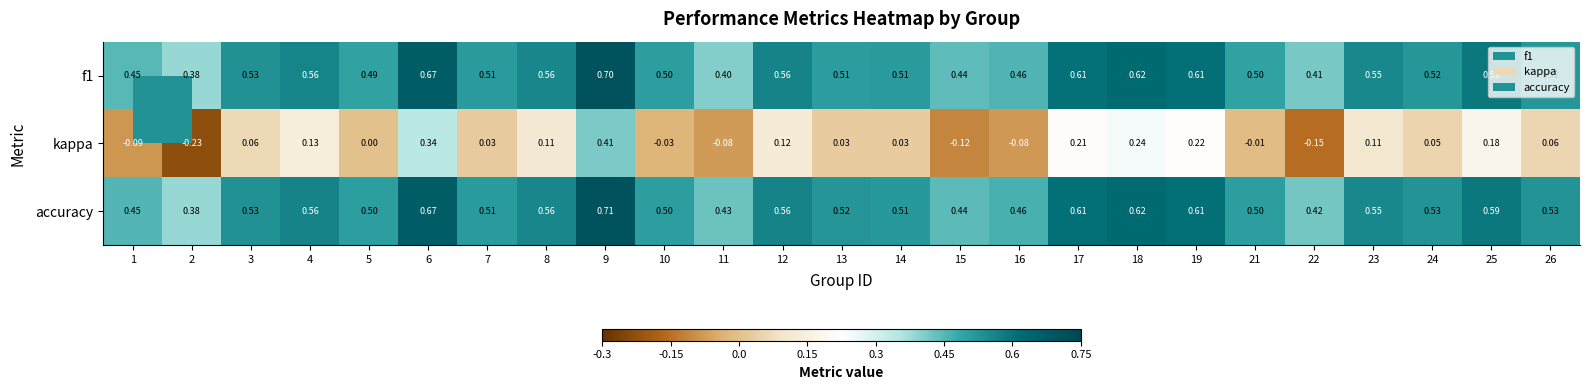

Which series changed the most between 10 and 21?

kappa